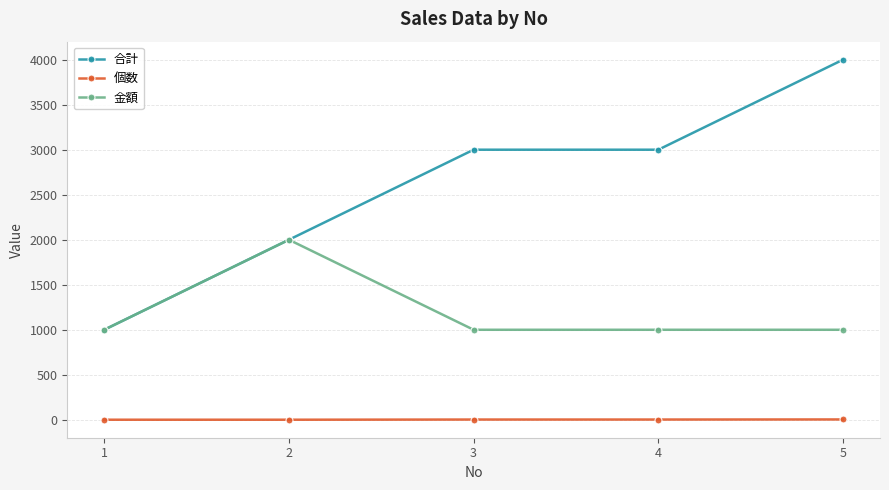

What is the total value across all series at 4?

4003